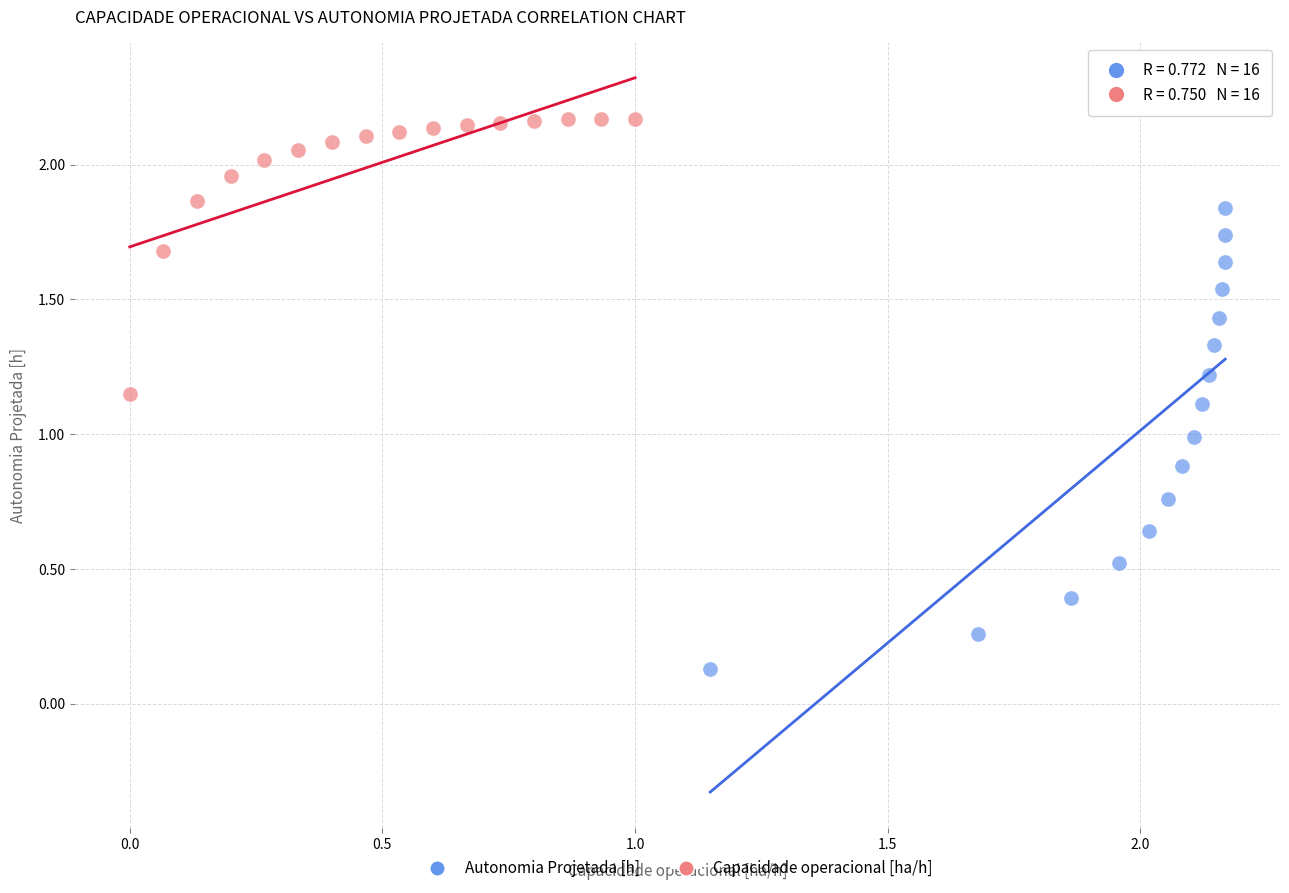

Which series reaches the minimum Y coordinate?

Autonomia Projetada [h]